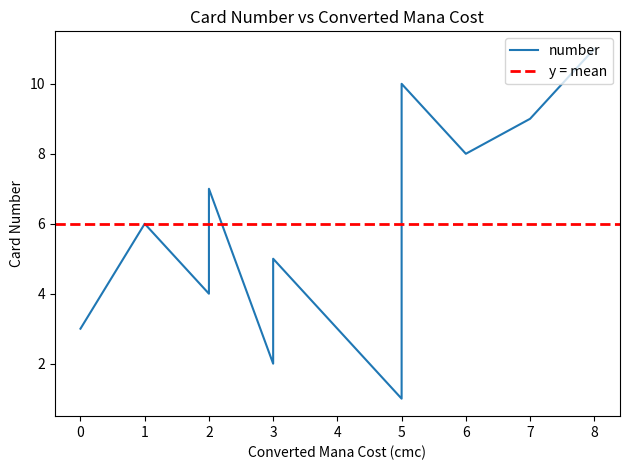

List the labels in order of value, largest first.

8, 5, 7, 6, 2, 1, 3, 2, 0, 3, 5